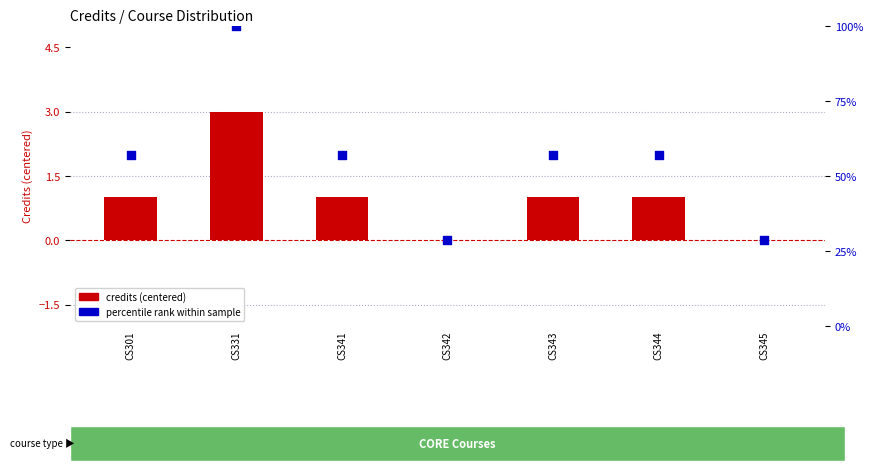

Which series contains the lowest Y value?

credits (centered)